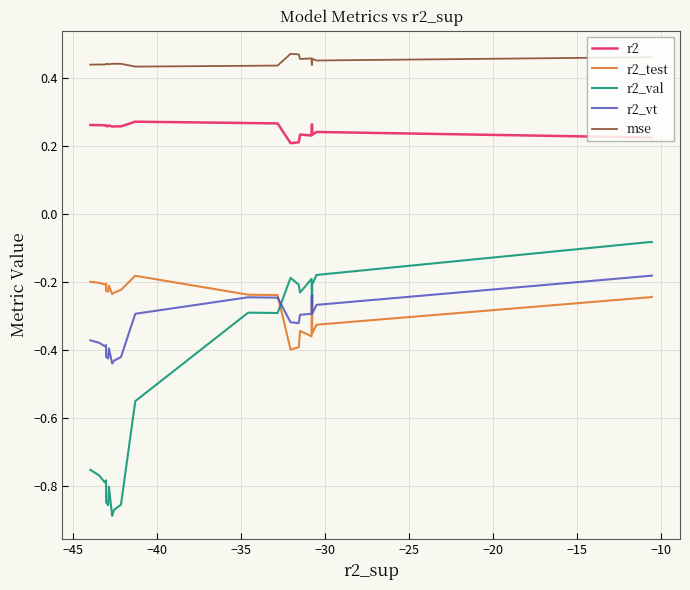

Which series has the largest range (max minus min)?

r2_val